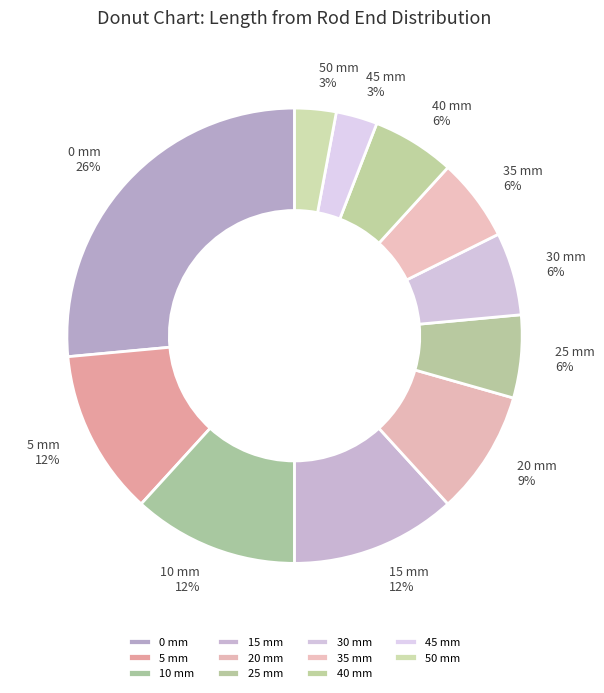

Which slice is the largest?

0 mm